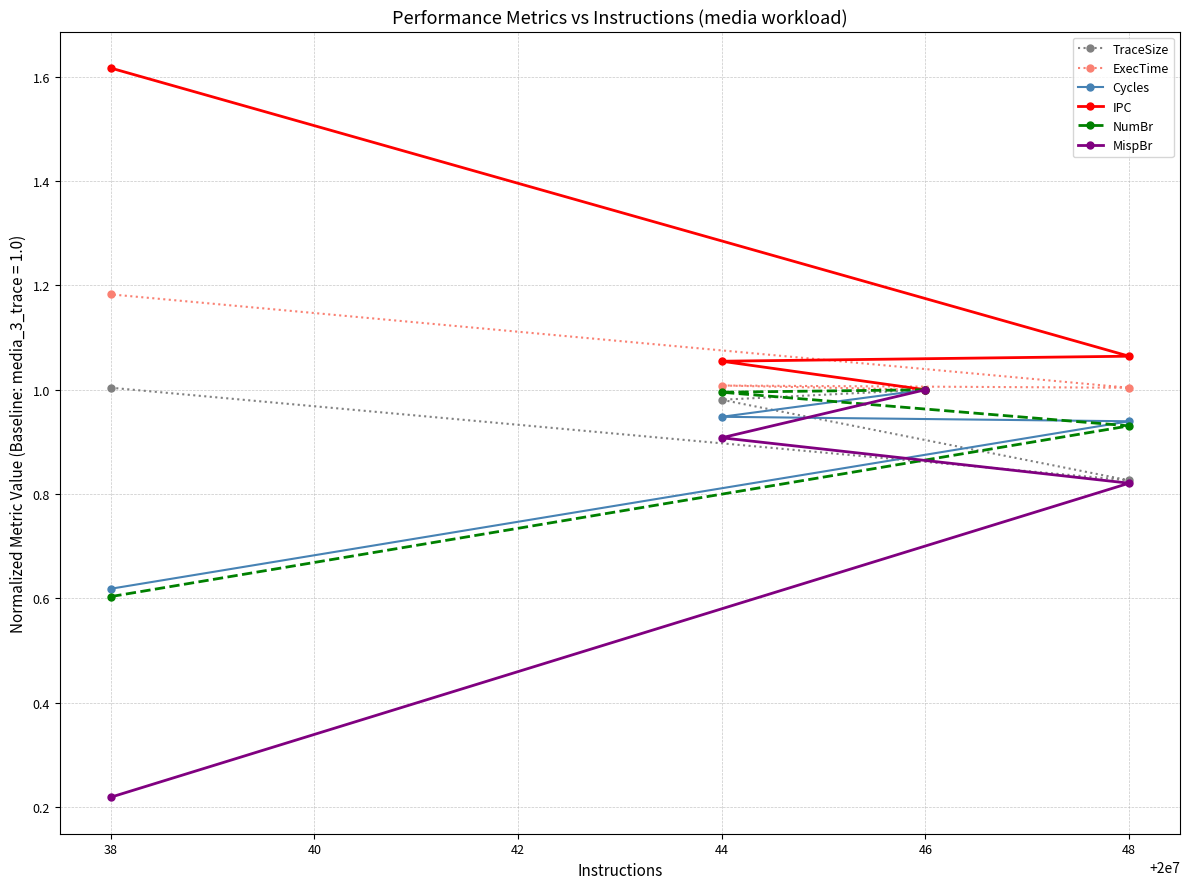

At which label does MispBr reach its minimum?

38